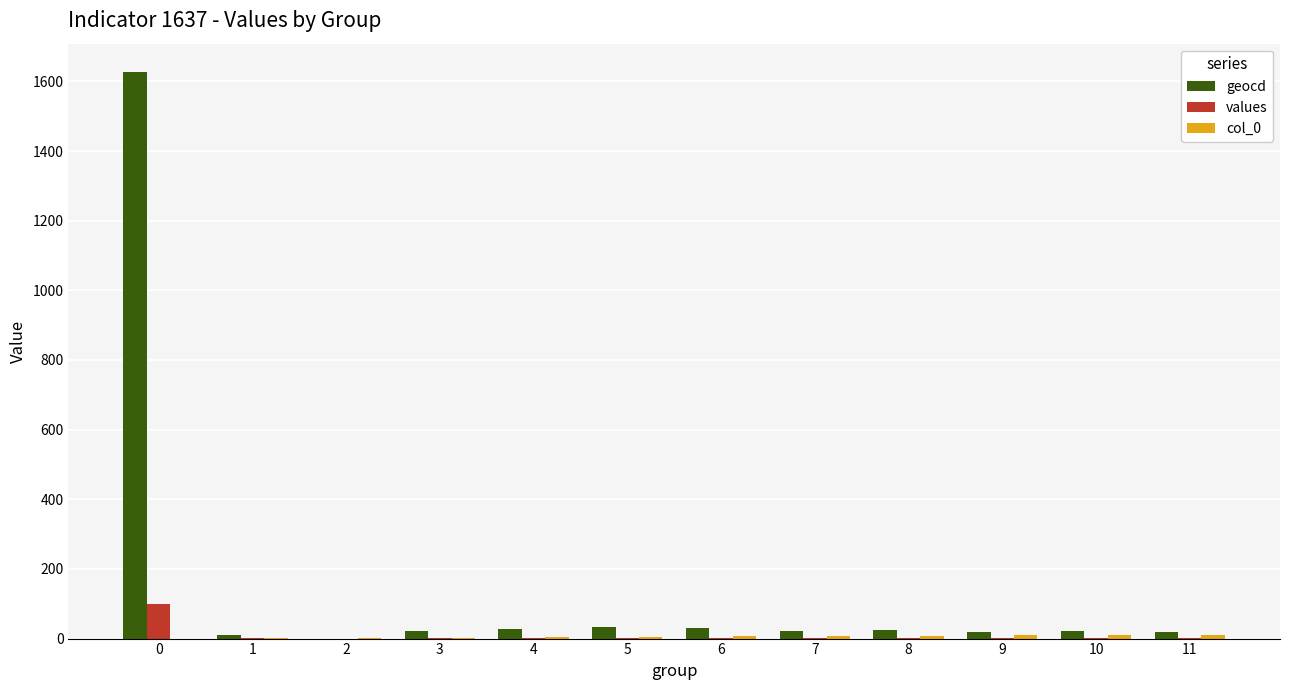

How many groups of bars are there?

12